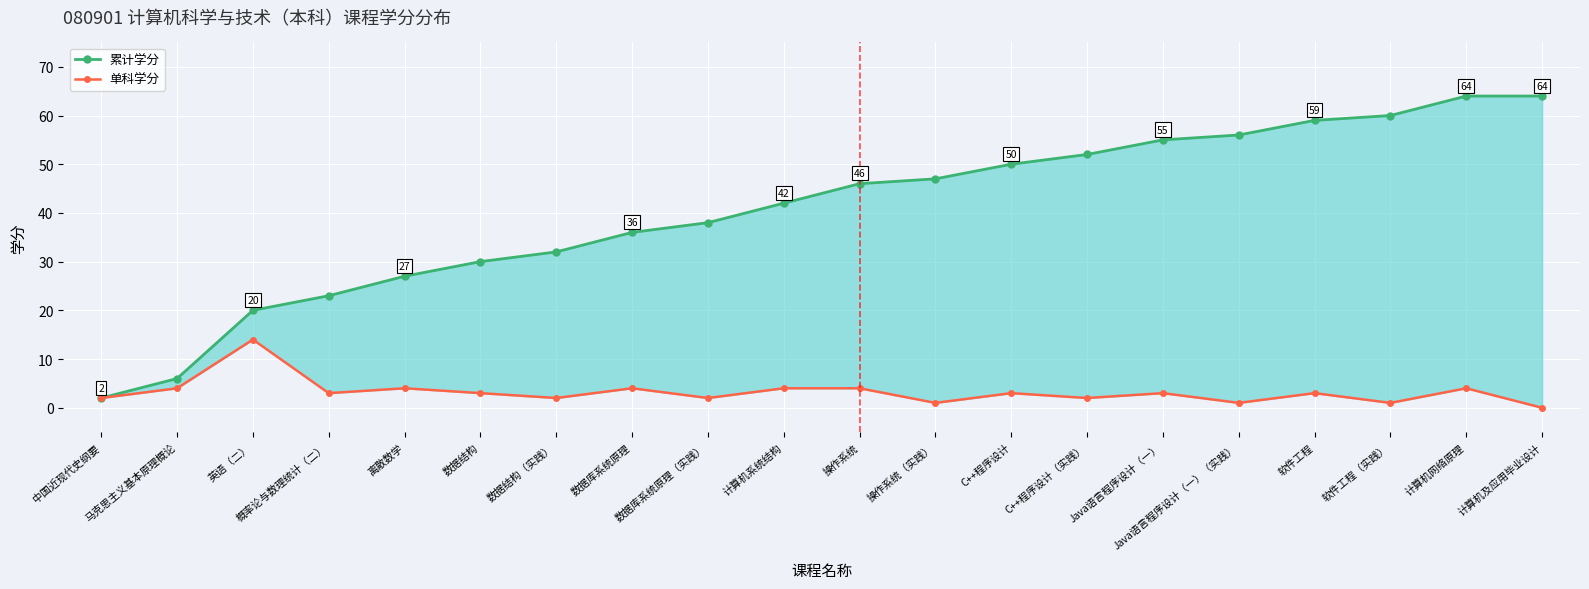

How many lines are shown in the chart?

2